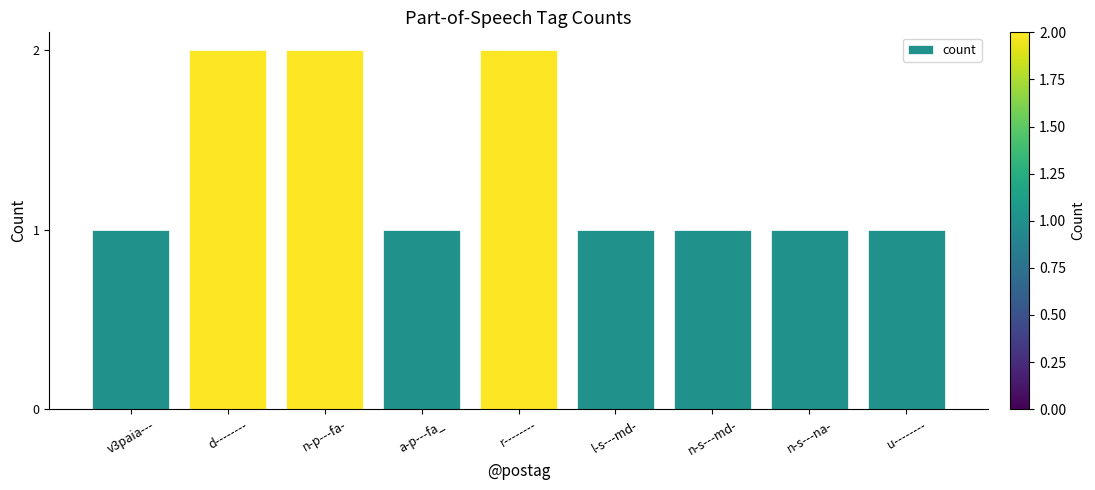

What is the ratio of the value at n-p---fa- to the value at n-s---md-?

2.0